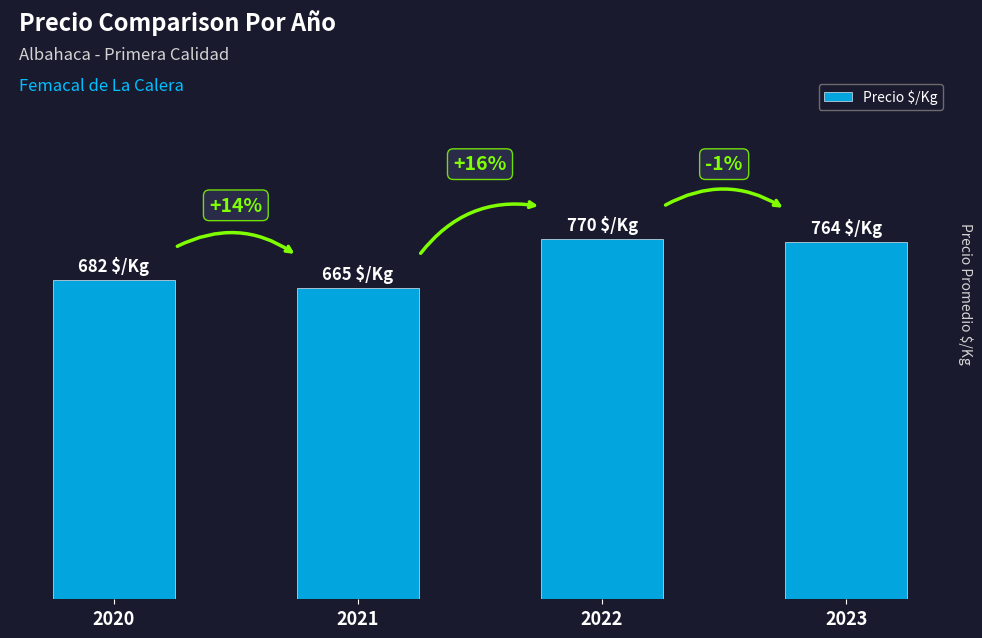

Does the chart contain any negative values?

No